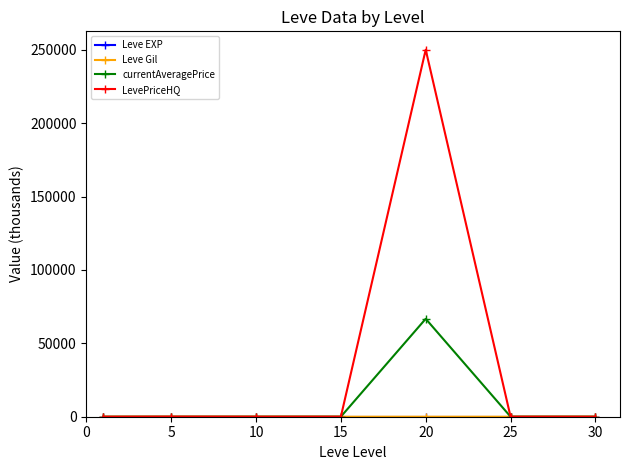

Which series has the widest spread of values?

LevePriceHQ